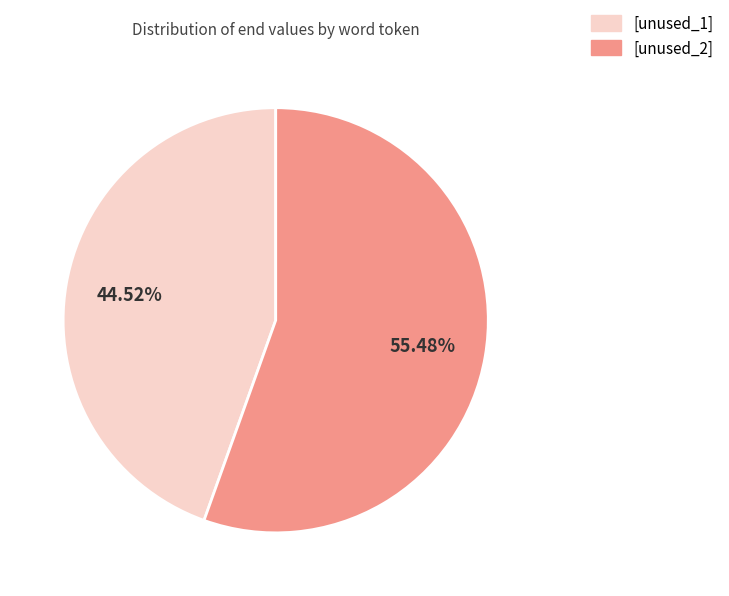

Is there any slice that represents more than half of the pie?

Yes